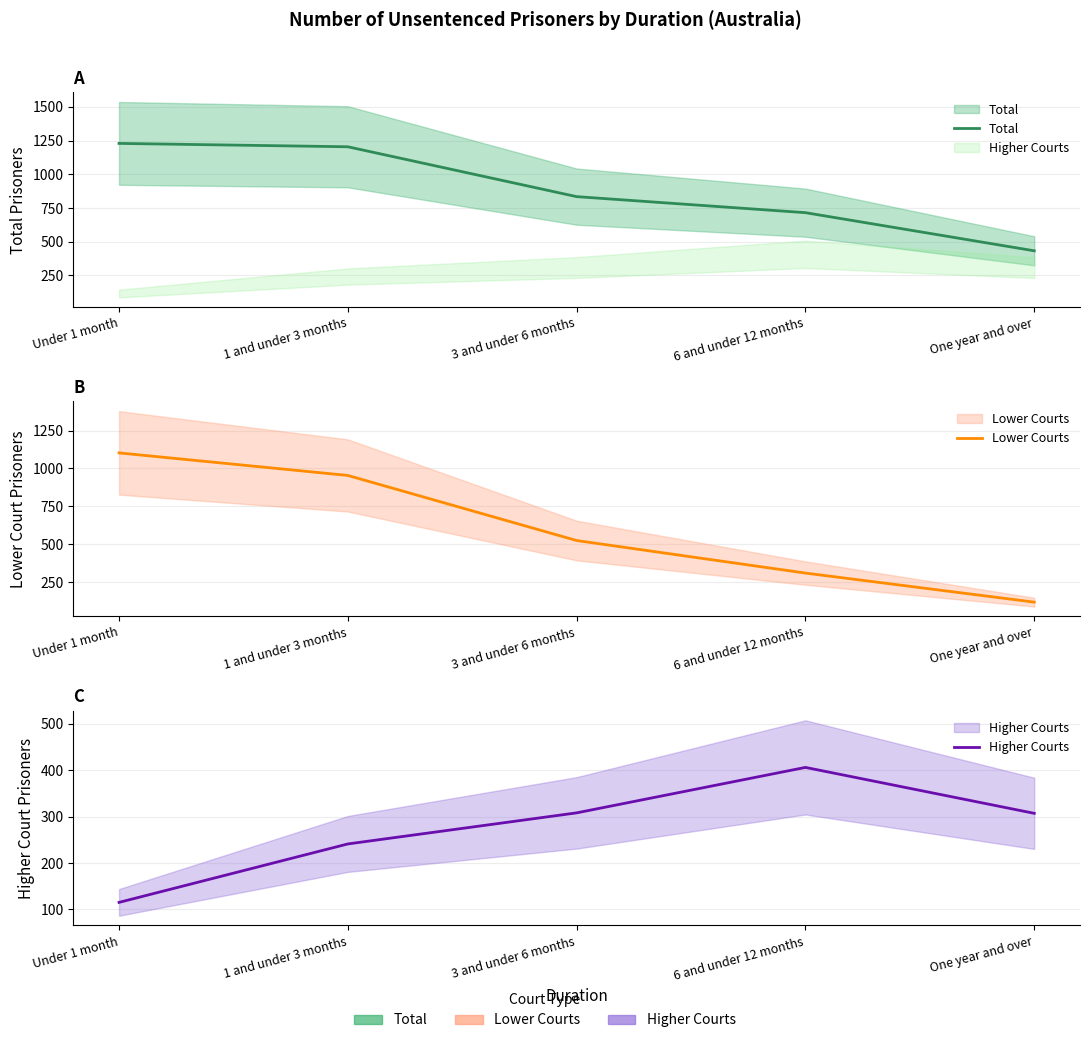

In Higher Courts, how many points are higher than both neighbors (excluding endpoints)?

1